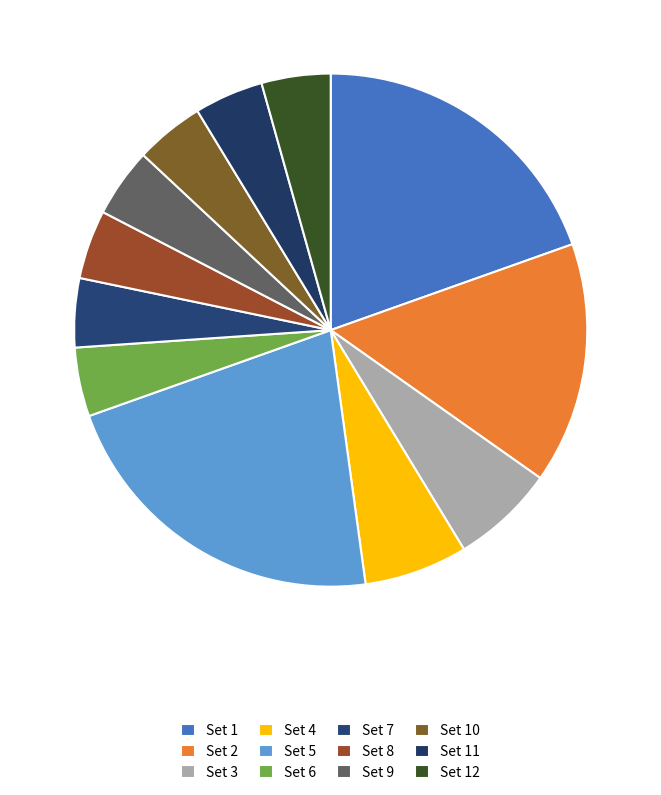

What percentage is the Set 1 slice, to the nearest percent?

20%